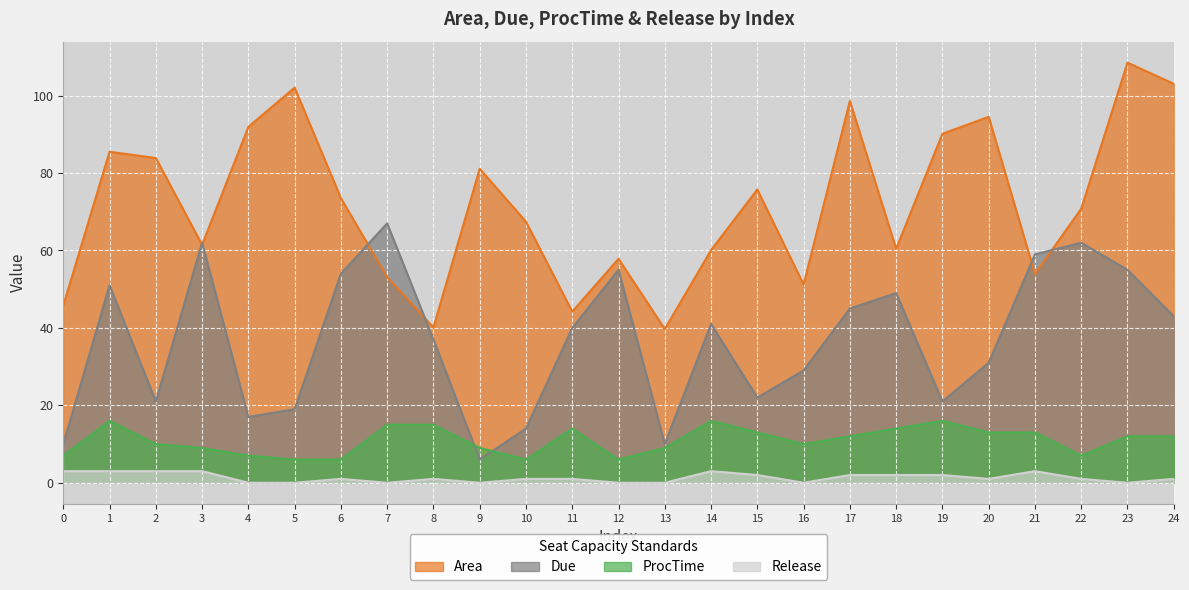

The Due series shows 10.0 at 13. True or false?

True